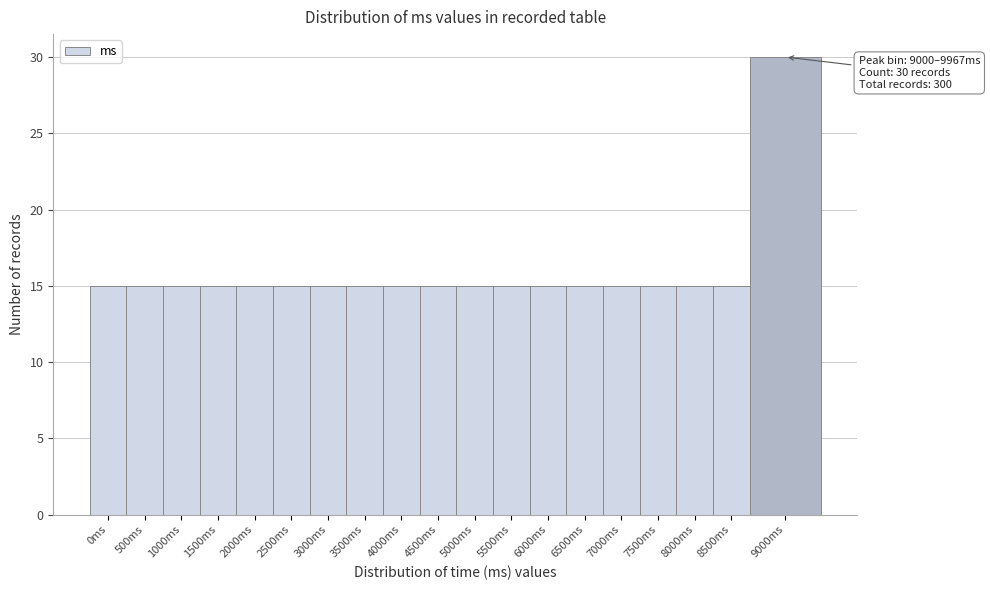

Reading right to left, extract all data points from this chart.

30	15	15	15	15	15	15	15	15	15	15	15	15	15	15	15	15	15	15